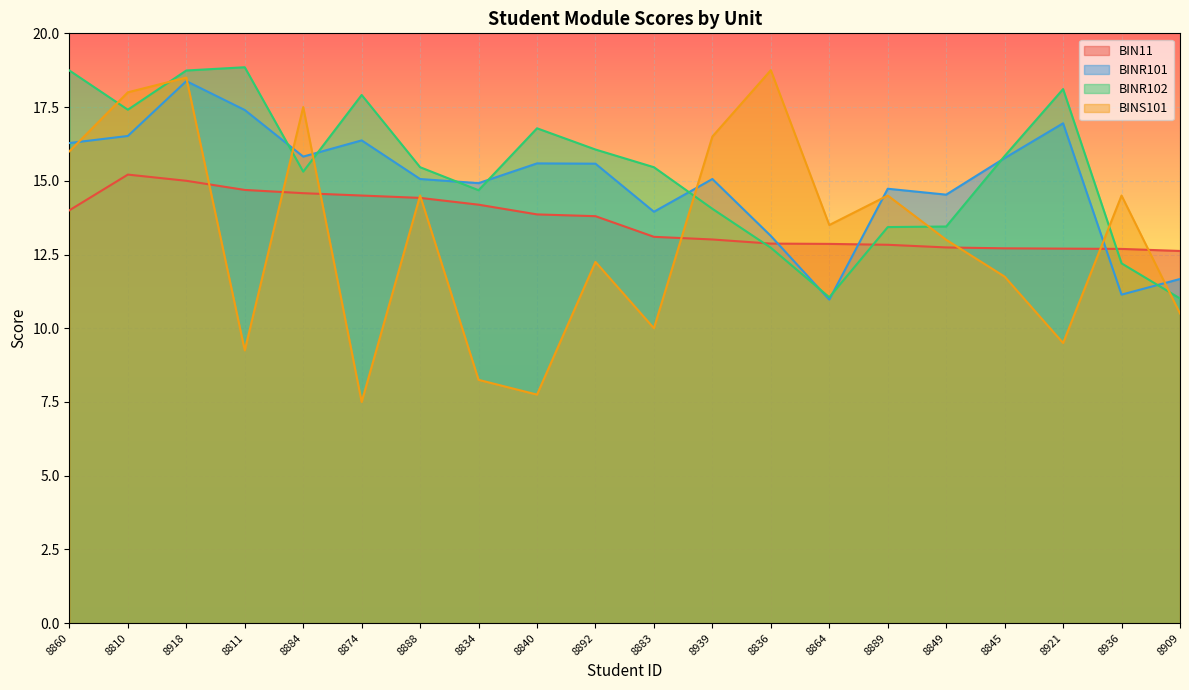

True or false: BIN11 has a value of 21.0 at 8864.

False